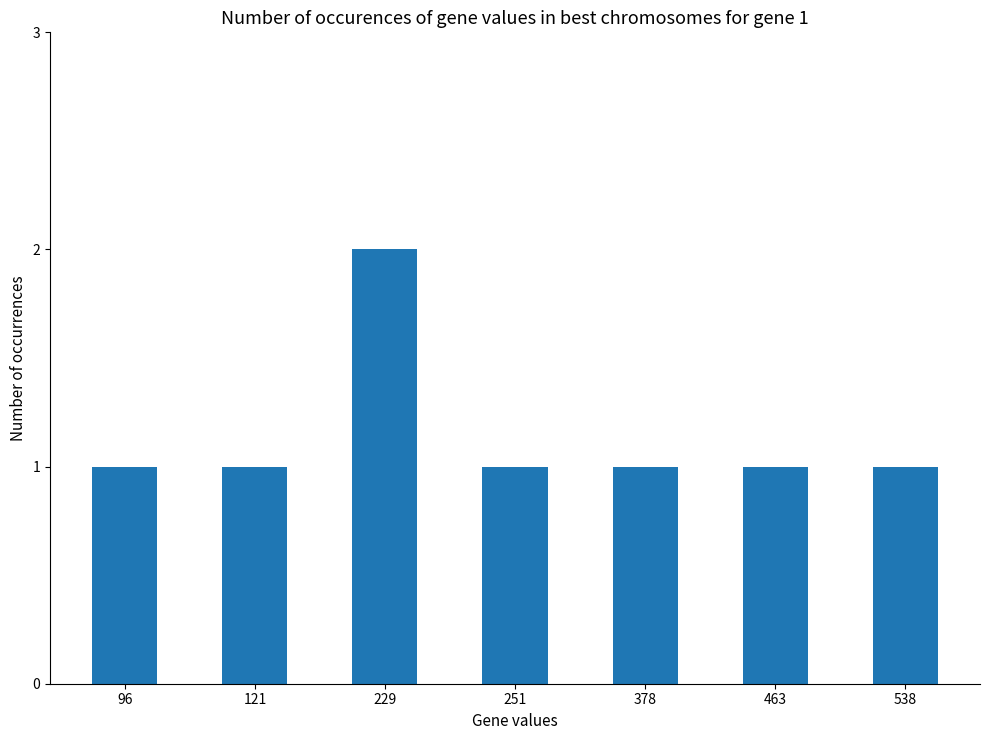

At which category does the chart reach its peak across all series?

229